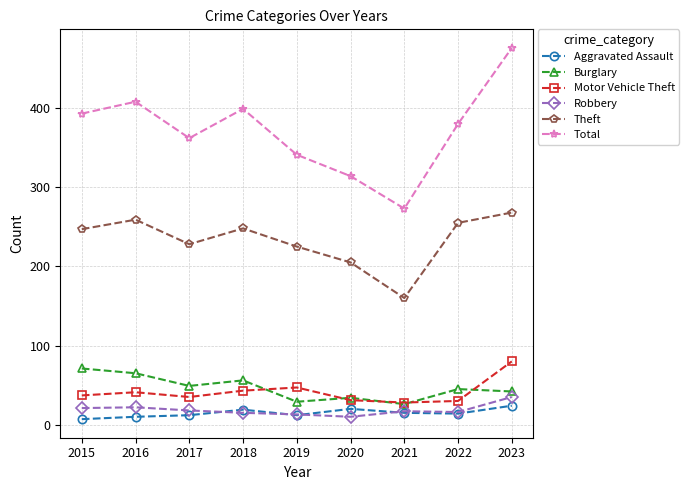

What is the value of the Theft point at the 8th from the left?

255